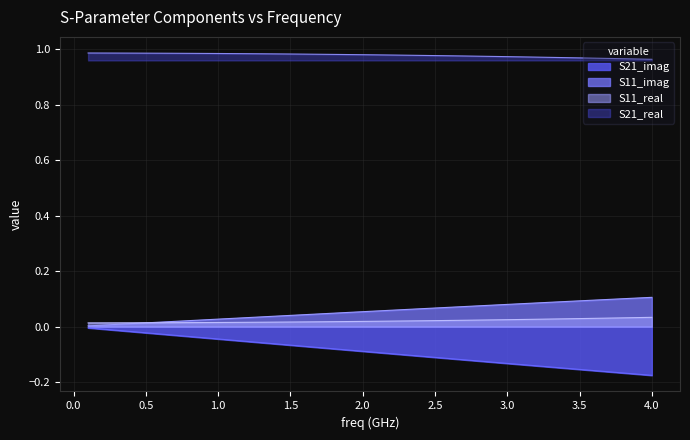

The S21_real series shows 1.5 at 4.0. True or false?

False